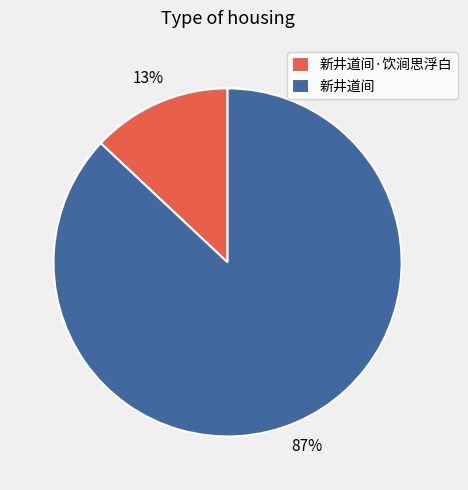

What is the ratio of the value at 新井道间·饮涧思浮白 to the value at 新井道间?

0.1